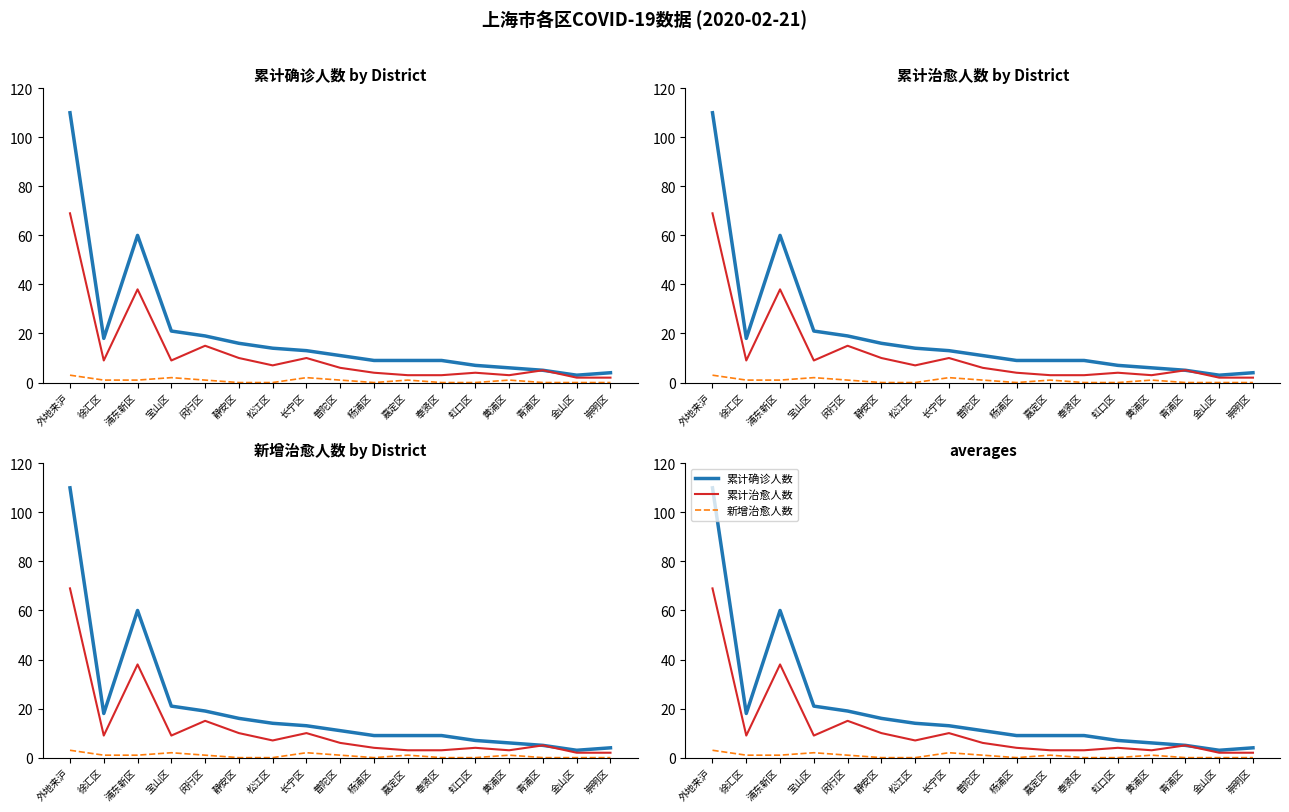

At which category is the sum across all series the highest?

外地来沪